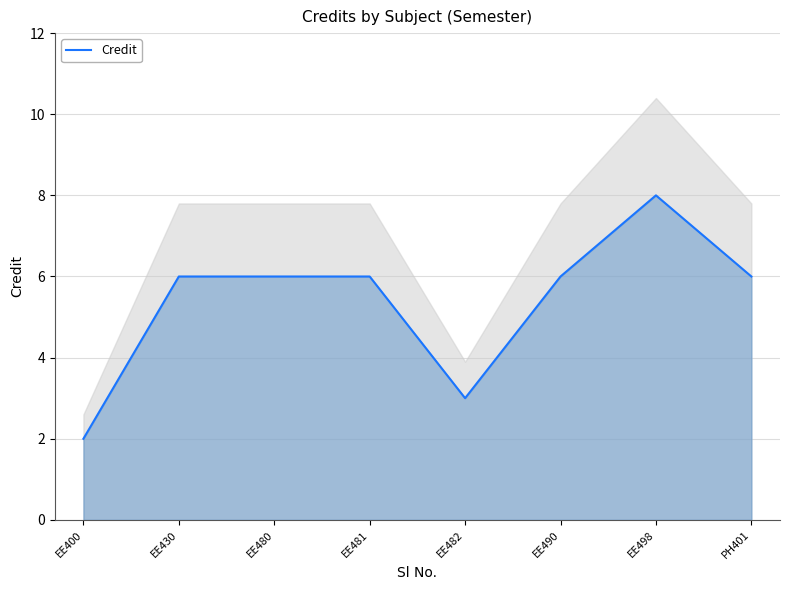

True or false: the data shows 5 at EE482.

False